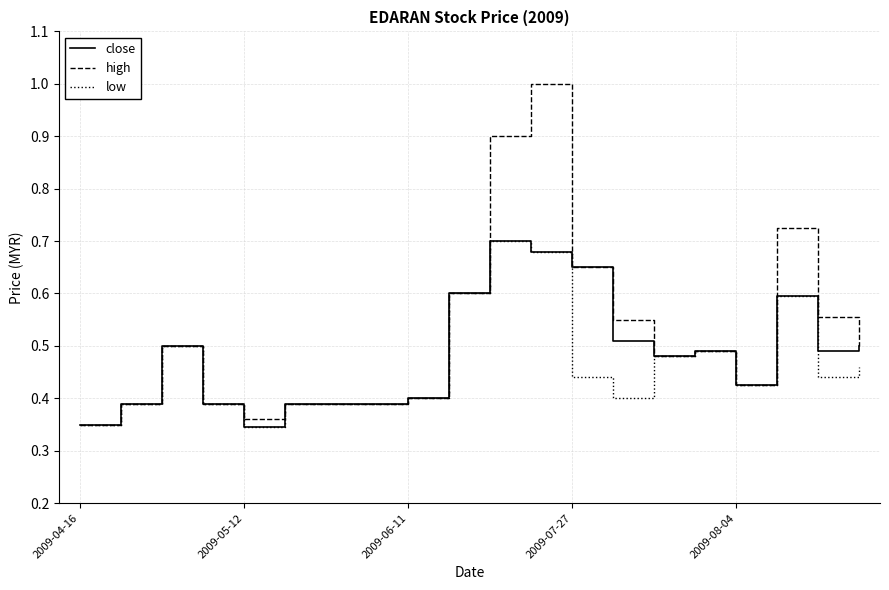

What is the greatest value displayed?

1.0